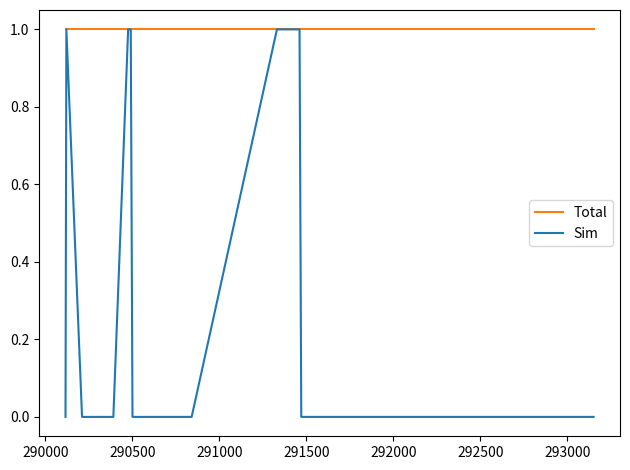

Reading left to right, what are all the values shown in this chart?

Total: 1	1	1	1	1	1	1	1	1	1	1	1	1	1	1	1	1	1	1	1	1	1	1
Sim: 0	1	0	0	0	0	1	1	0	0	0	0	1	1	0	0	0	0	0	0	0	0	0